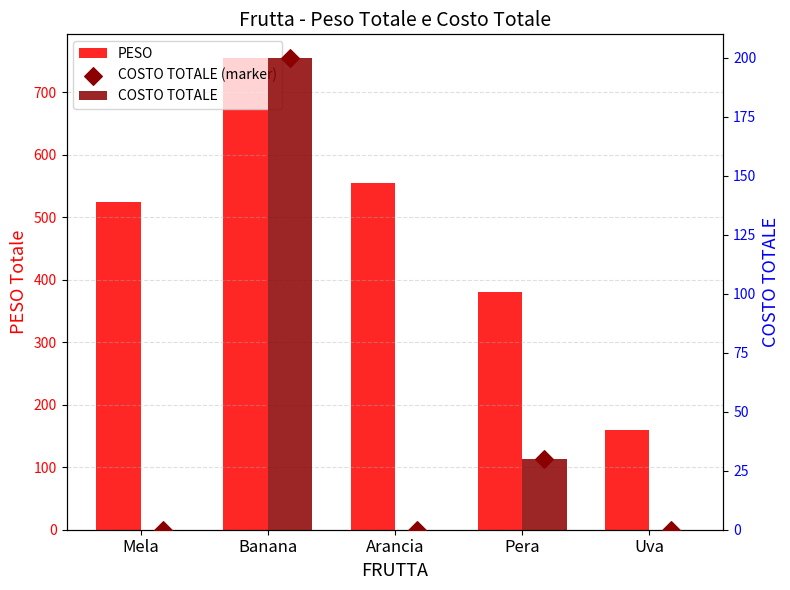

At which category is the sum across all series the highest?

Banana